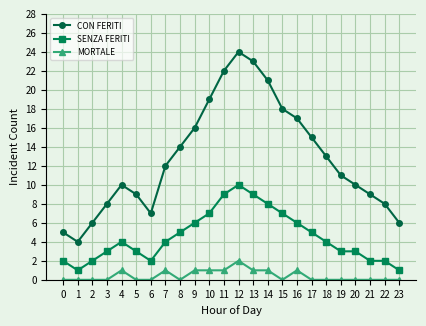

What are all the series names shown in the legend?

CON FERITI, SENZA FERITI, MORTALE